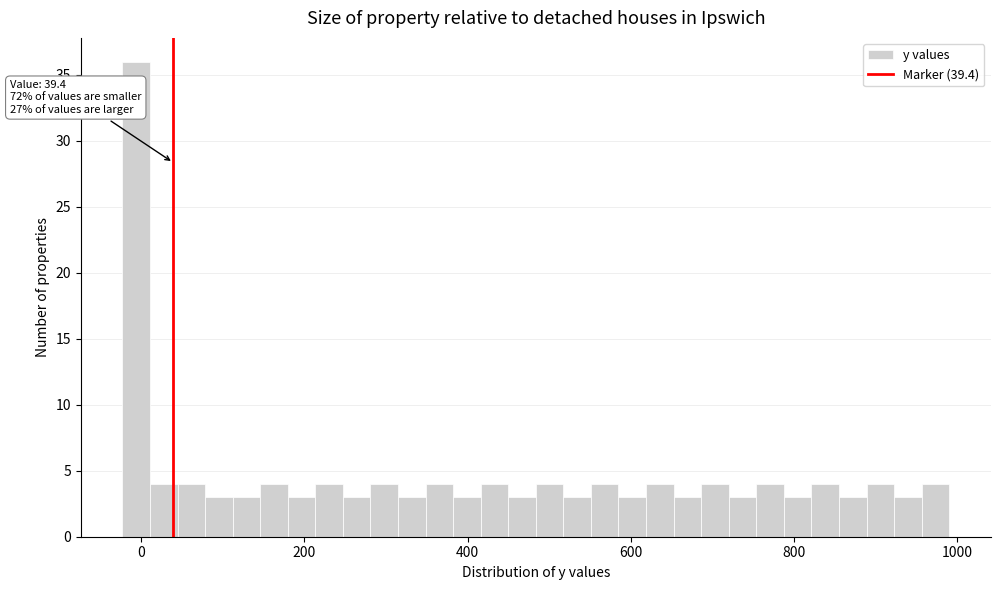

Around what value on the x-axis is the tallest bar? Give the approximate position of its centre, as read against the axis.

0